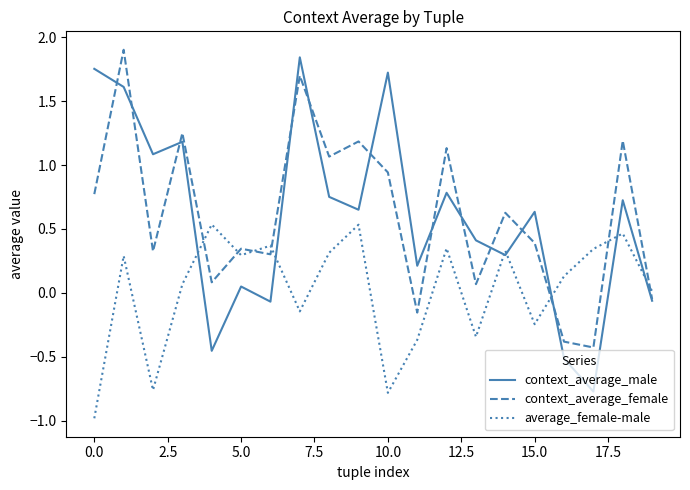

After their last crossing, which series has the higher values: context_average_male or average_female-male?

average_female-male